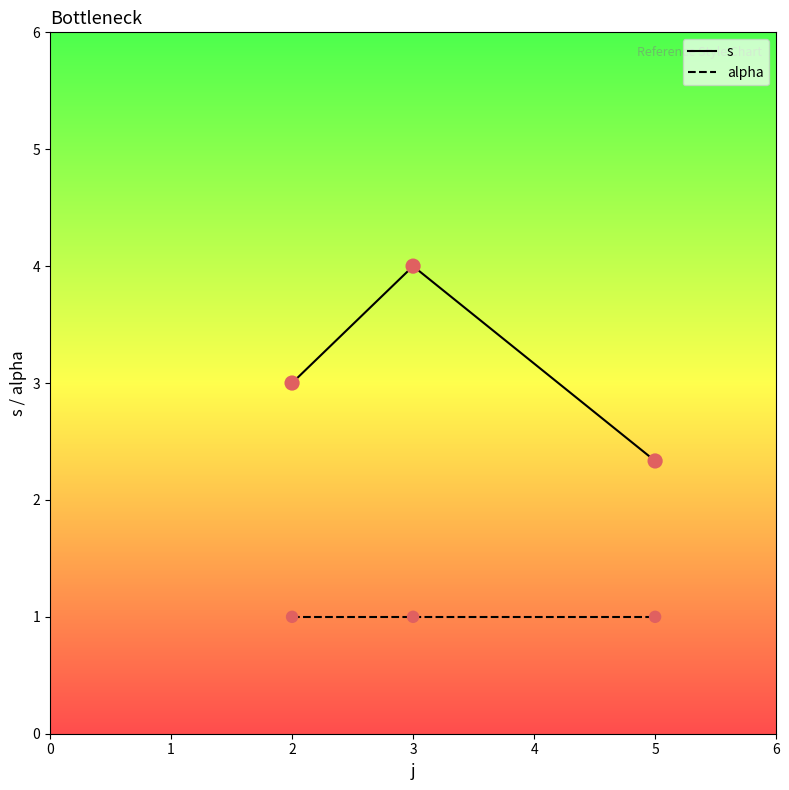

Which series has the widest spread of values?

s